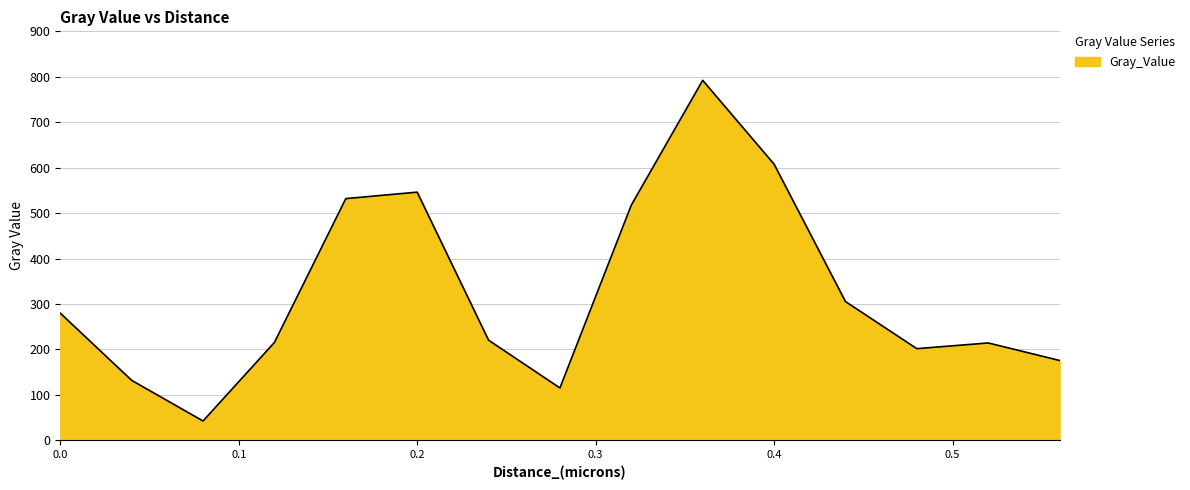

What is the minimum value shown in the chart?

42.5